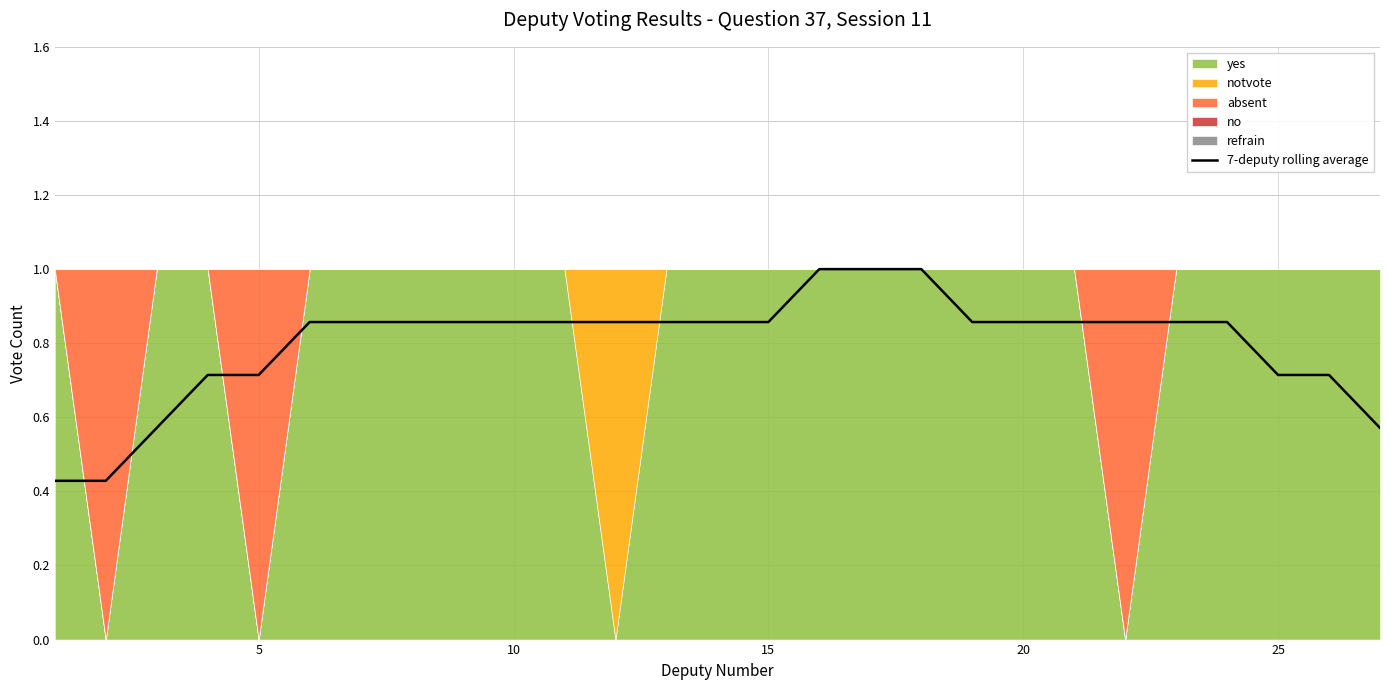

Reading right to left, extract all data points from this chart.

0.6	0.7	0.7	0.9	0.9	0.9	0.9	0.9	0.9	1.0	1.0	1.0	0.9	0.9	0.9	0.9	0.9	0.9	0.9	0.9	0.9	0.9	0.7	0.7	0.6	0.4	0.4